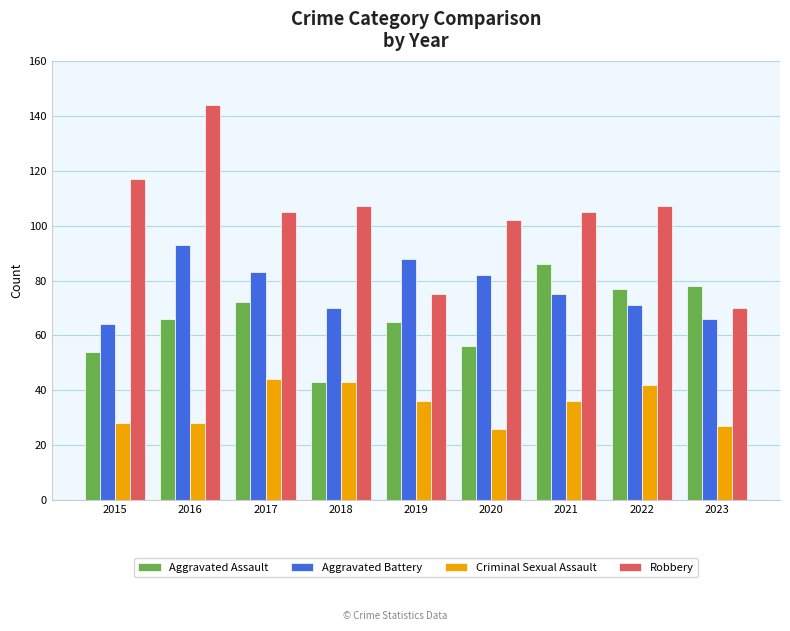

What is the difference between the maximum and minimum values in the Robbery series?

74